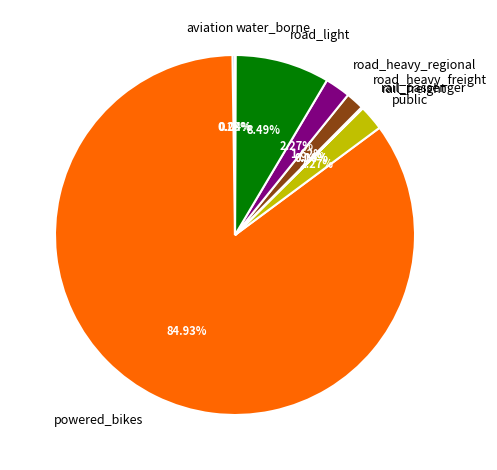

Is the sum of powered_bikes and road_heavy_freight greater than half?

Yes